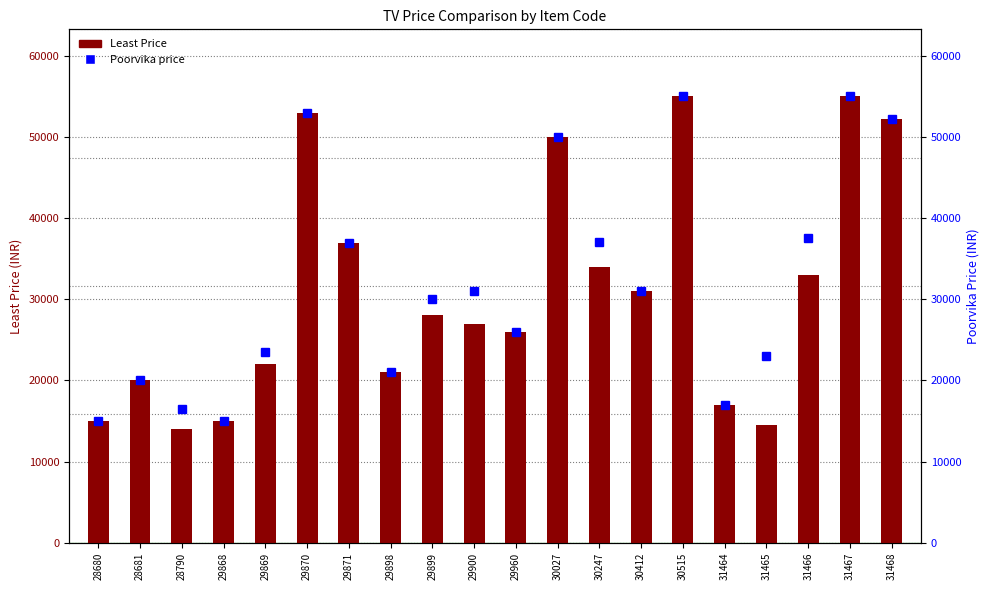

Is it true that Least Price equals 30990 at 30412?

True